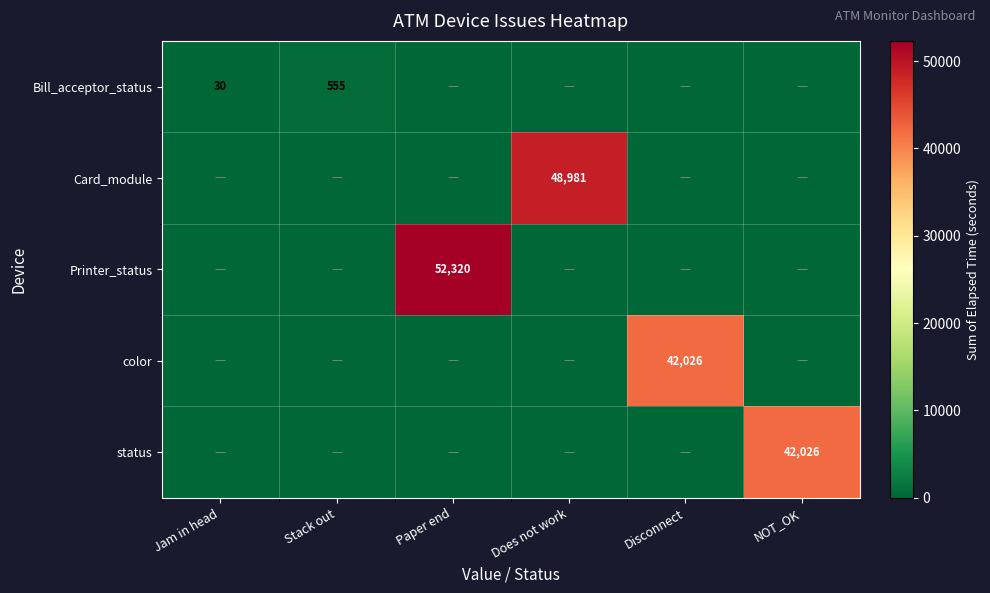

The value of Card_module at Does not work is 17279. True or false?

False